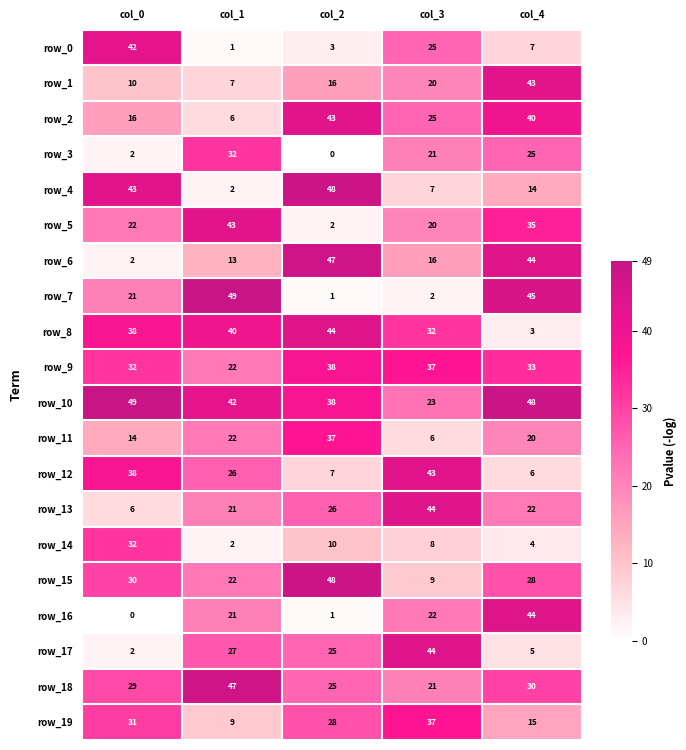

What is the total value across all series at col_3?

462